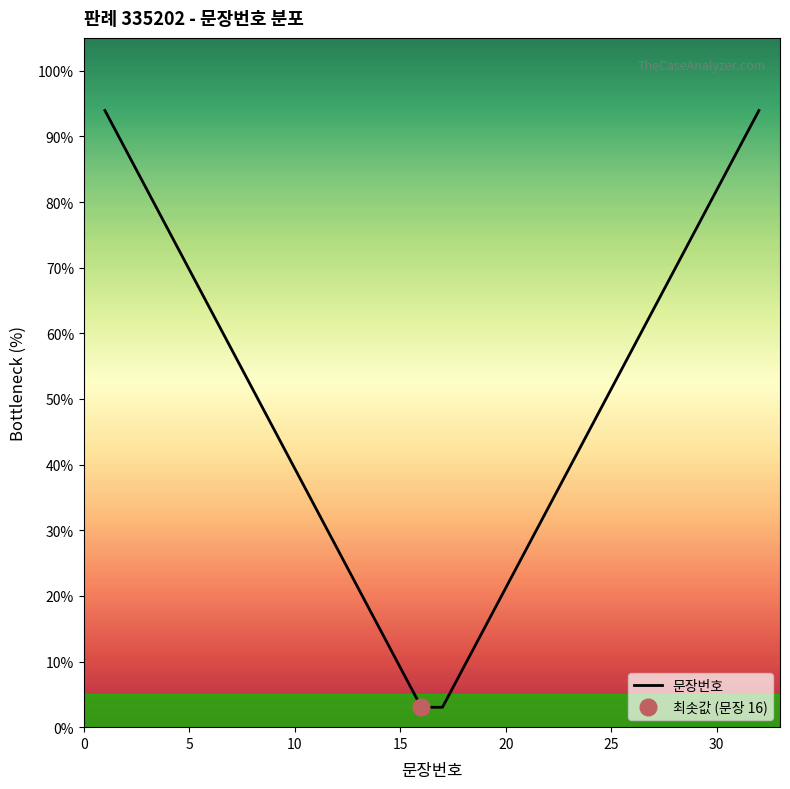

What is the maximum value for 문장번호?

93.9